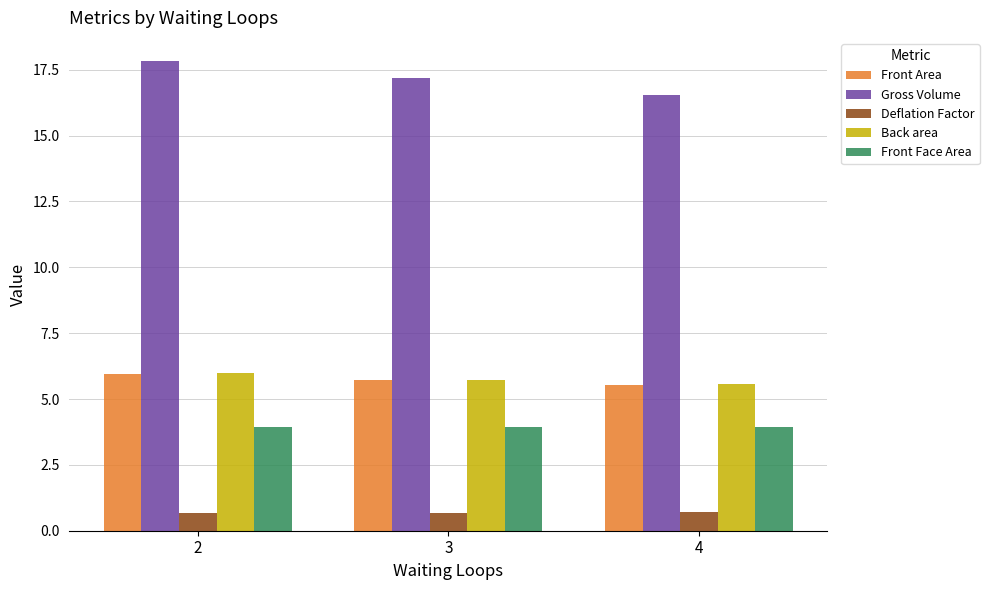

What is the difference between the maximum and second lowest values in the Front Area series?

0.2